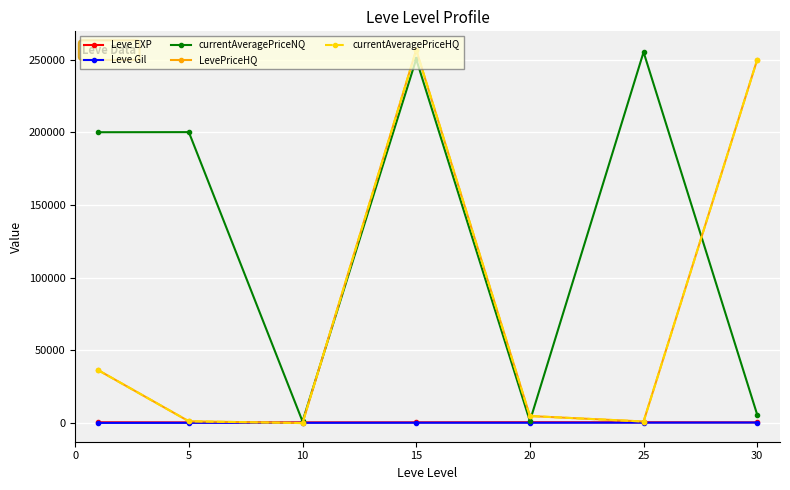

What is the value of the LevePriceHQ point at the 5th from the left?

4834.4